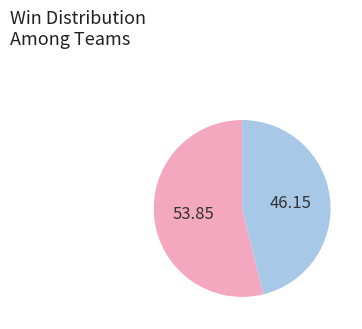

Is there any slice that represents more than half of the pie?

Yes